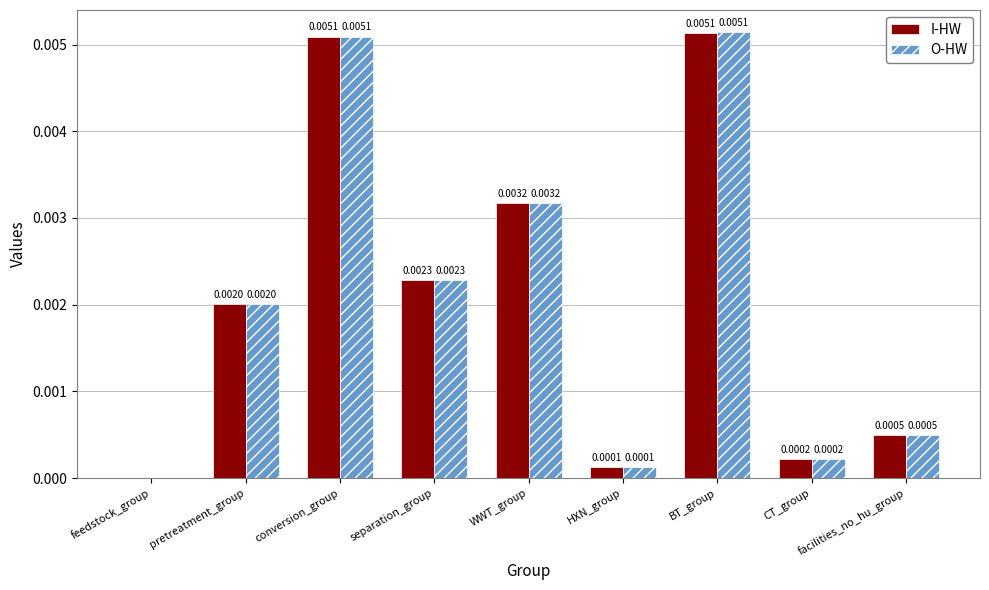

Where is I-HW nearest to the value 0?

feedstock_group